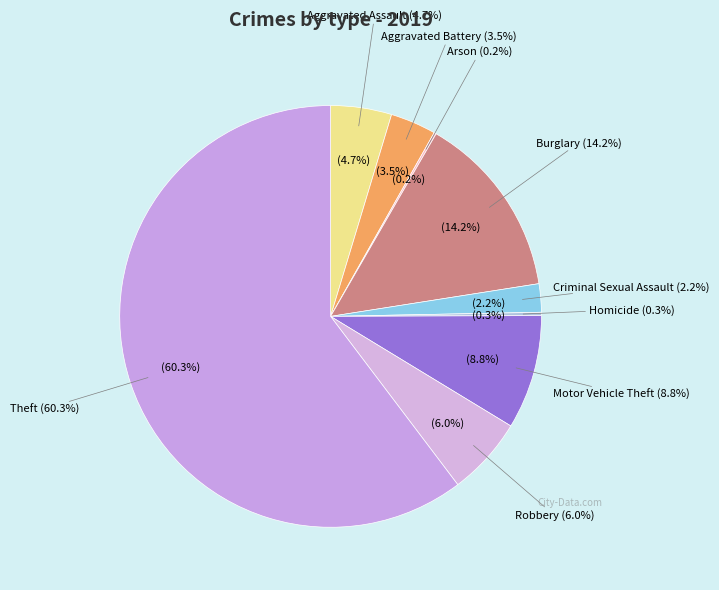

True or false: Aggravated Battery accounts for 1% of the total.

False